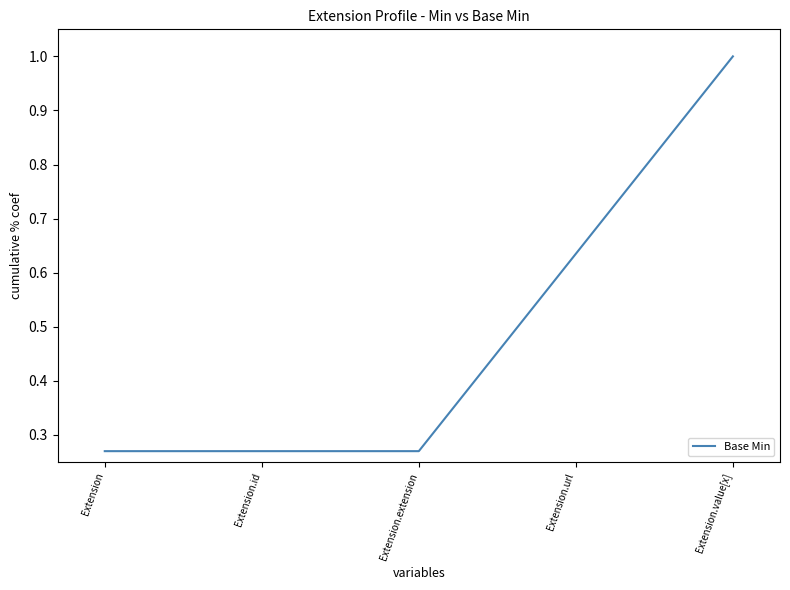

What is the change in value from Extension.id to Extension.value[x]?

+0.7